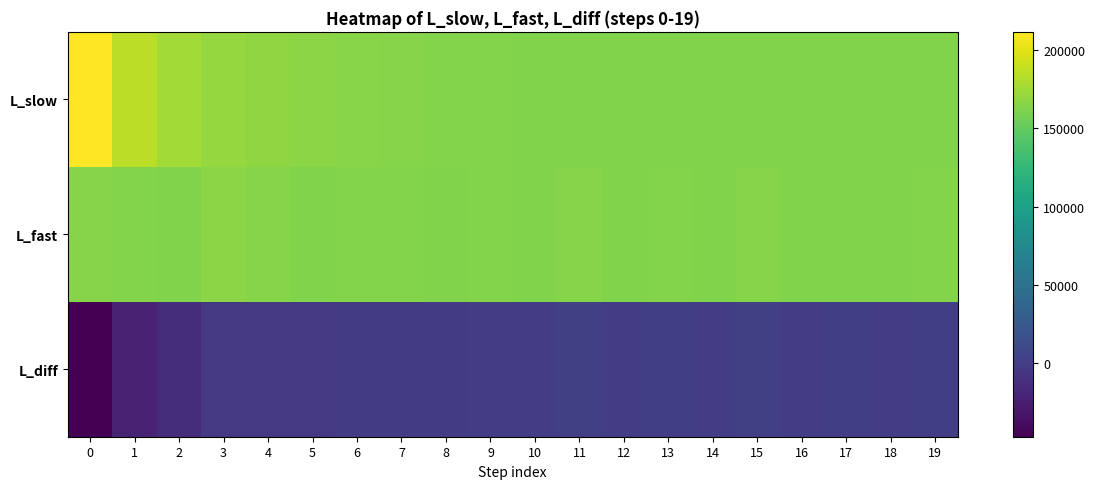

Reading left to right, transcribe all the data shown in this chart.

L_slow: 0=211538.9	1=185201.1	2=175443.8	3=170886.8	4=168242.6	5=166483.7	6=165284.6	7=164416.5	8=163804.3	9=163364.1	10=163018.9	11=162772.0	12=162598.1	13=162473.8	14=162391.3	15=162332.9	16=162290.9	17=162256.8	18=162227.7	19=162202.1
L_fast: 0=164813.6	1=164106.5	2=162266.9	3=166768.4	4=164662.7	5=162839.8	6=163605.9	7=164017.4	8=163027.1	9=163397.3	10=162931.7	11=164883.1	12=162837.3	13=163278.8	14=162732.9	15=165020.7	16=162684.3	17=163087.5	18=162359.3	19=163411.0
L_diff: 0=-46725.3	1=-21094.5	2=-13176.9	3=-4118.4	4=-3579.9	5=-3643.9	6=-1678.7	7=-399.1	8=-777.2	9=33.2	10=-87.2	11=2111.2	12=239.2	13=805.0	14=341.6	15=2687.8	16=393.4	17=830.7	18=131.6	19=1208.9